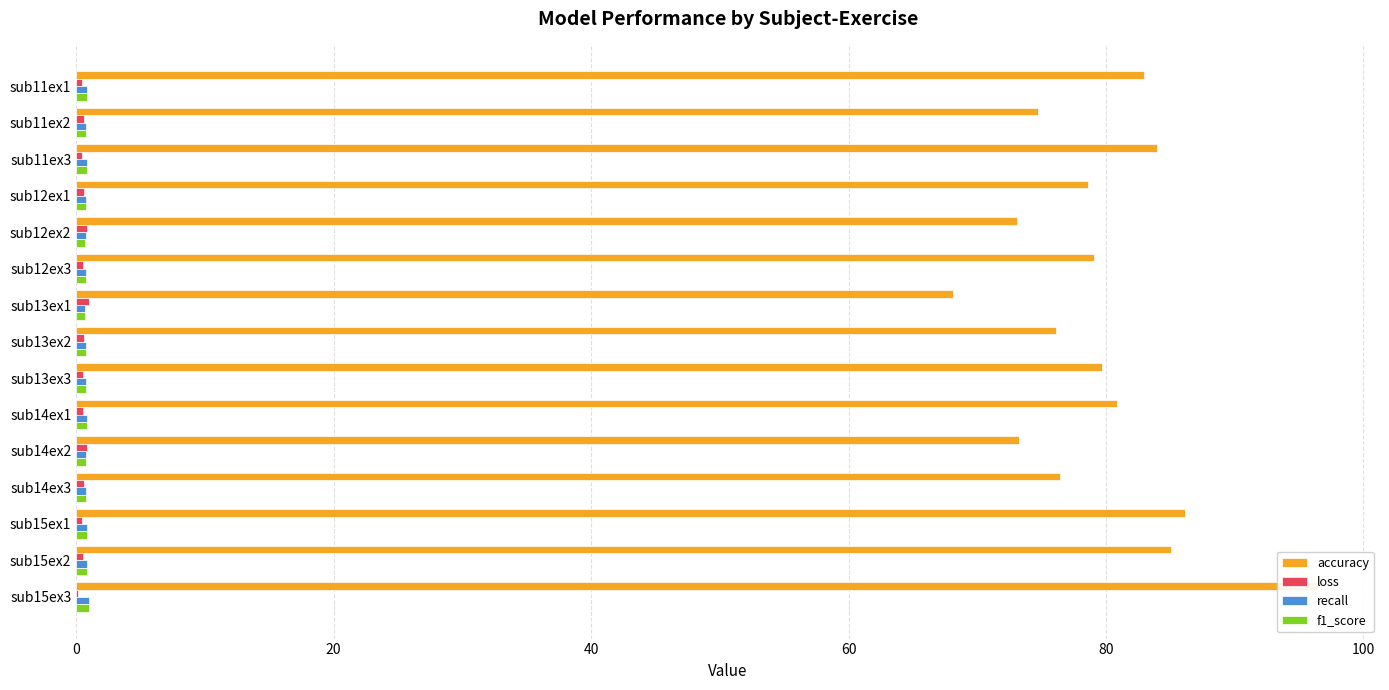

How many distinct data groups are displayed?

4